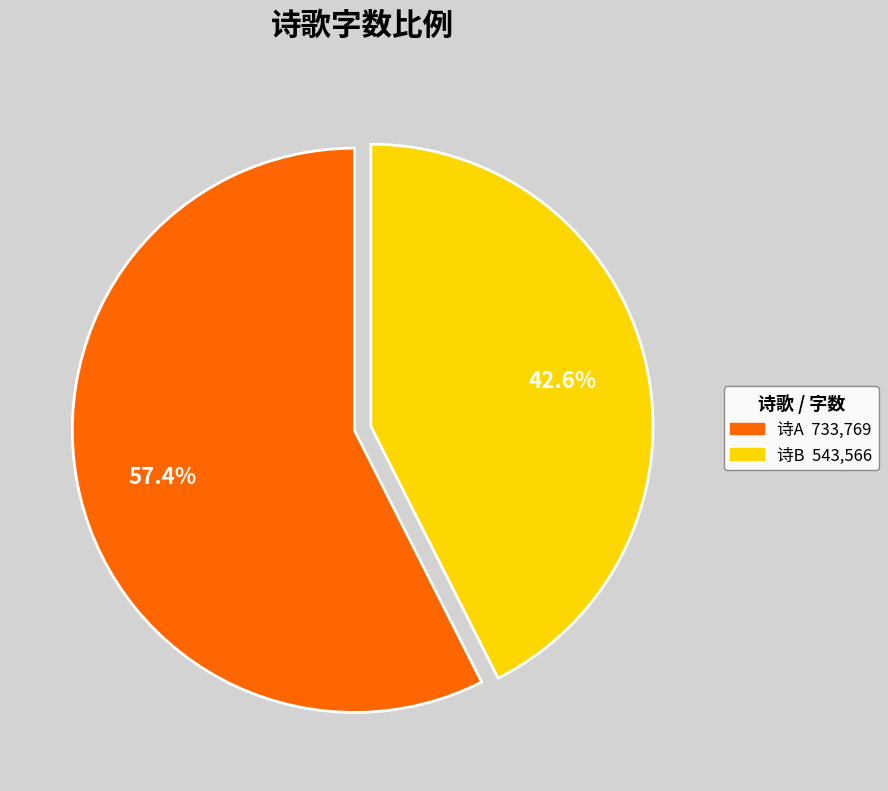

Does any single category account for the majority?

Yes